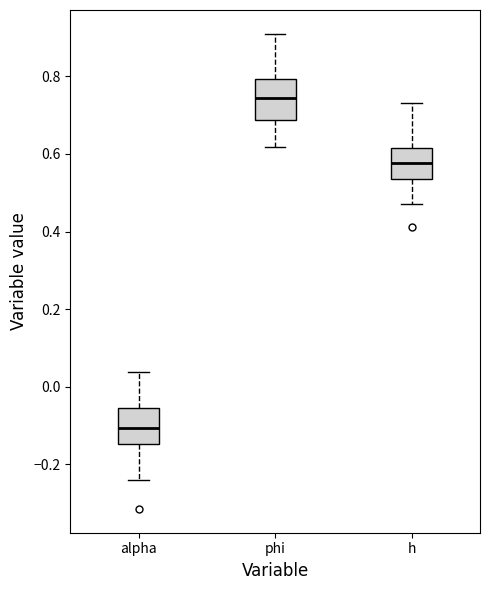

Reading left to right, read every box against the y-axis: the position of its median line, the range the box covers, and the ends of its whiskers. The values are not printed on the chart, so give them approximately, as read against the axis.

alpha: median -0.10, box -0.14 to -0.06, whiskers -0.24 to 0.04
phi: median 0.74, box 0.68 to 0.80, whiskers 0.62 to 0.90
h: median 0.58, box 0.54 to 0.62, whiskers 0.48 to 0.74